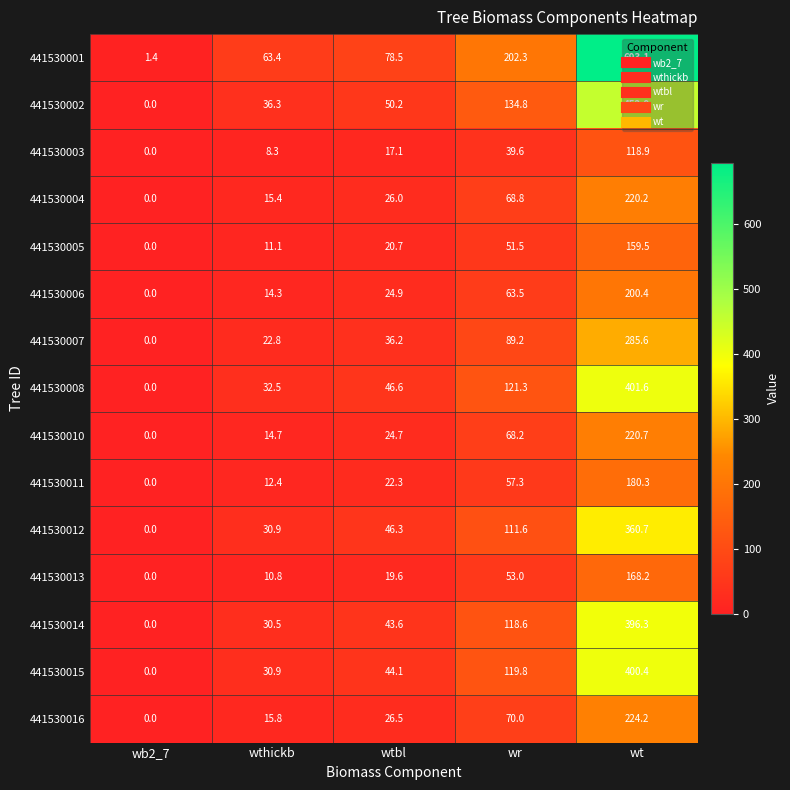

Which series has the widest spread of values?

441530001